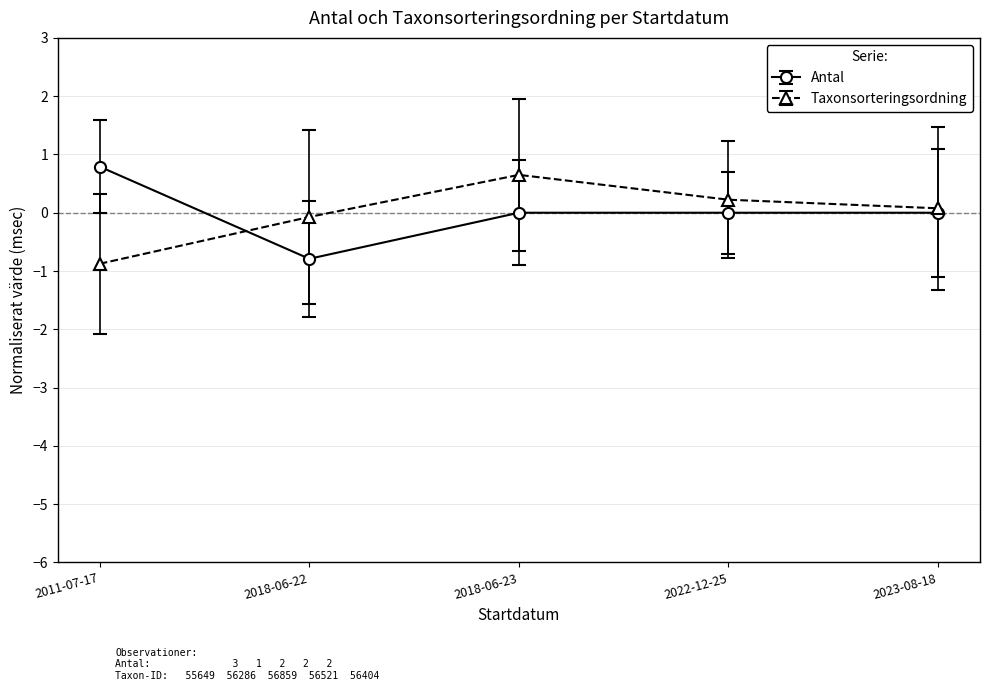

At which category does the chart reach its peak across all series?

2011-07-17